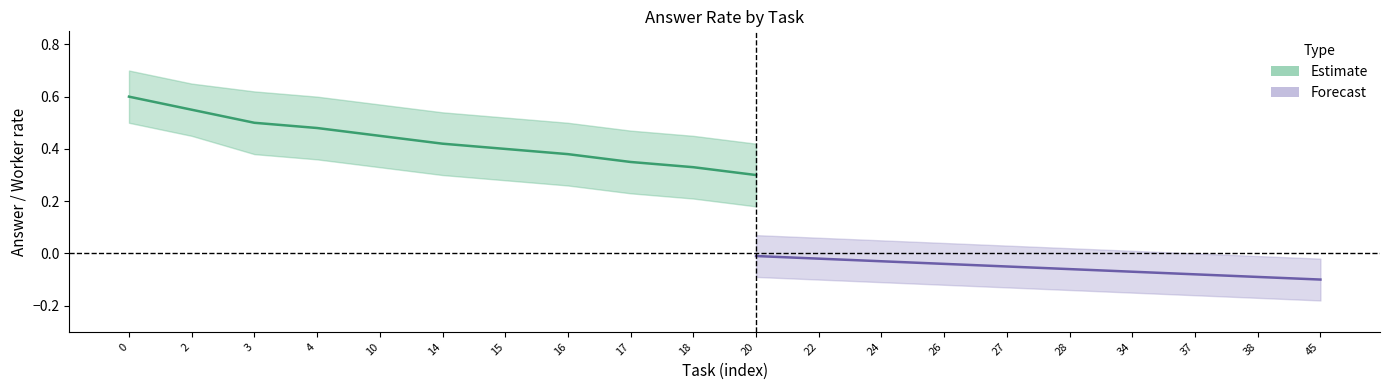

True or false: upper_worker and upper_answer cross at least once.

False